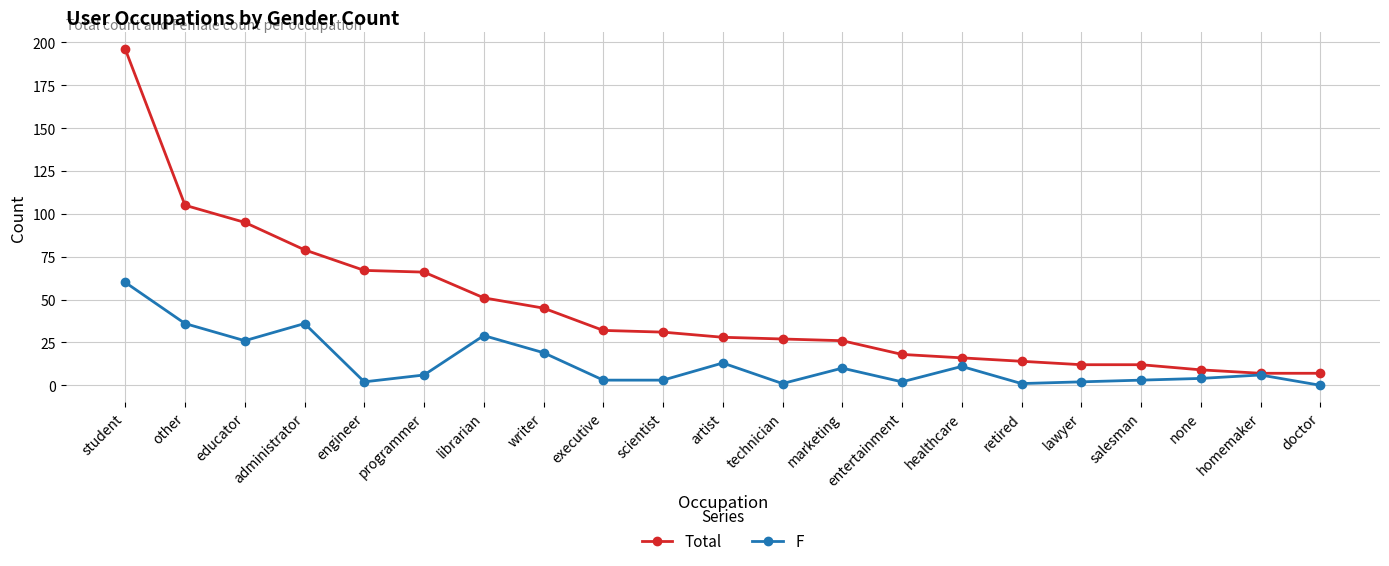

Rank the series at other from highest to lowest value.

Total, F